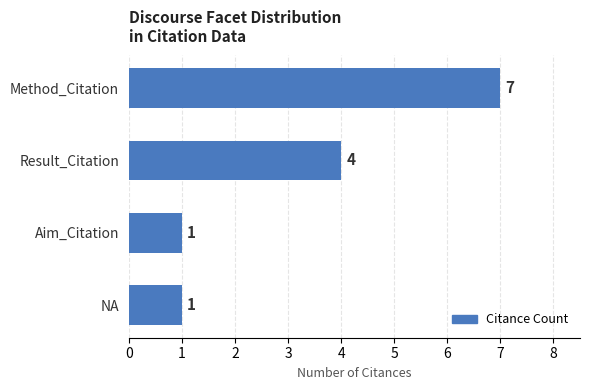

How many bars are there in total?

4